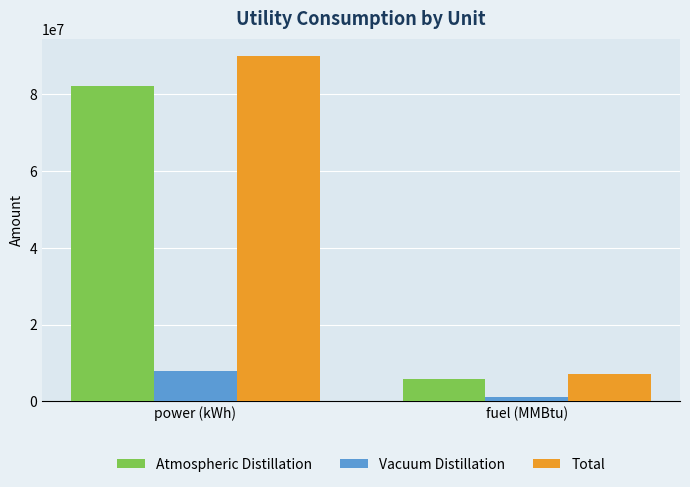

Reading left to right, extract all data points from this chart.

Atmospheric Distillation: 82125000.0	5885625.0
Vacuum Distillation: 7897687.5	1171490.3
Total: 90022687.5	7057115.3